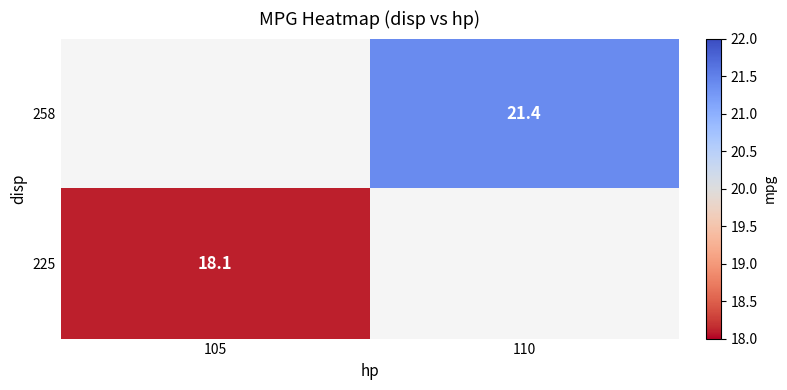

Count the number of data series in this chart.

2